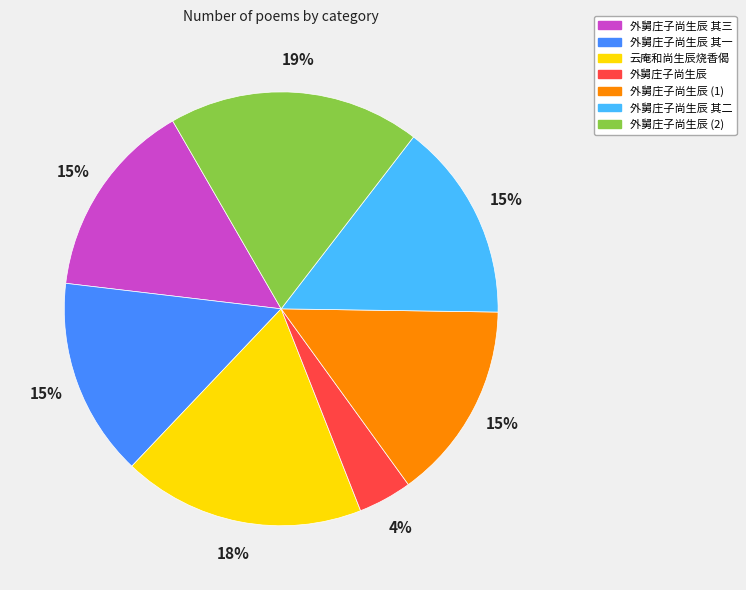

To the nearest percent, what is the combined percentage of 外舅庄子尚生辰 and 外舅庄子尚生辰 其三?

19%